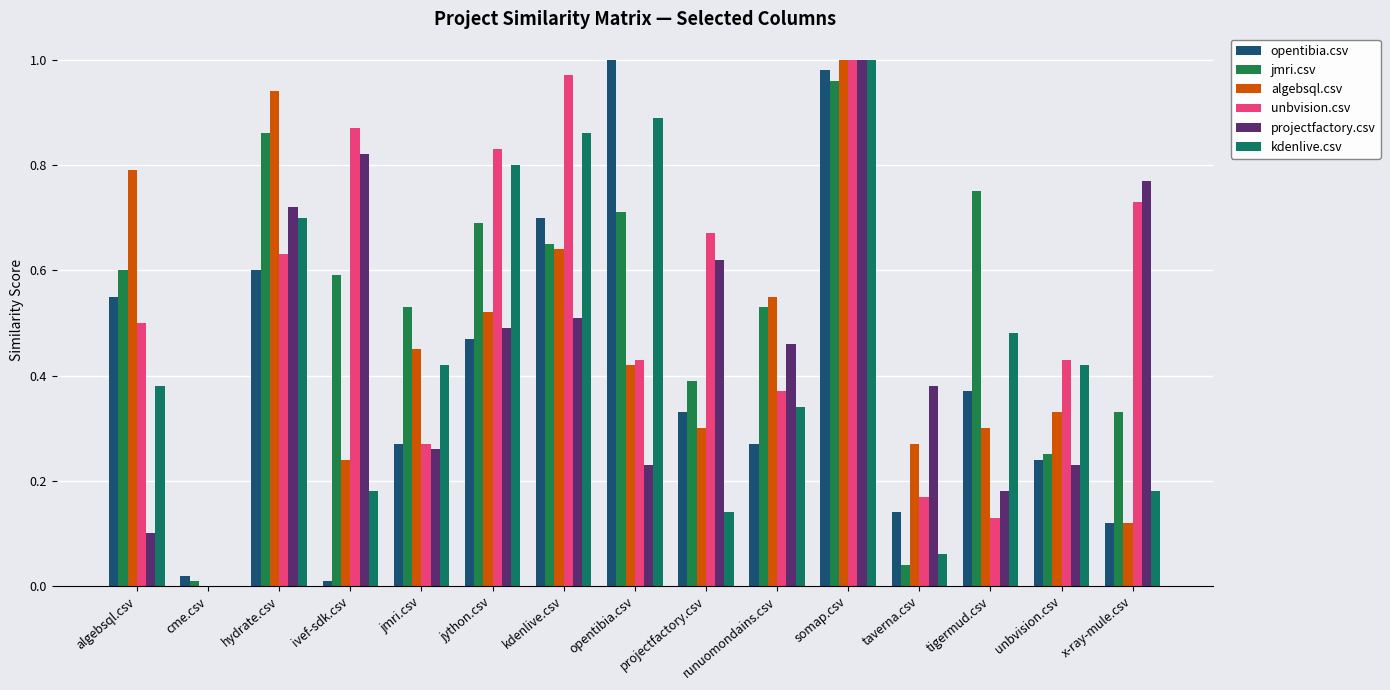

At algebsql.csv, list the series in order from largest to smallest.

algebsql.csv, jmri.csv, opentibia.csv, unbvision.csv, kdenlive.csv, projectfactory.csv